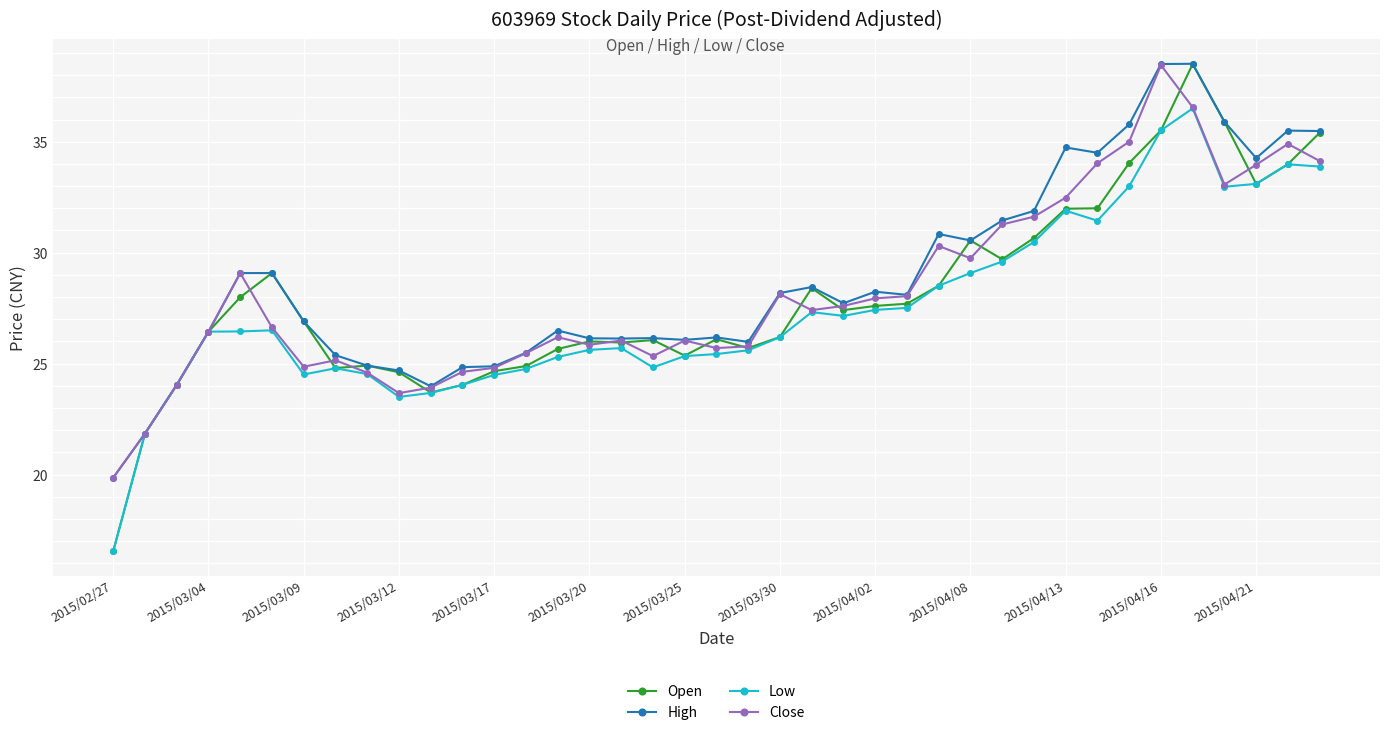

At how many categories does at least one series exceed 21?

38